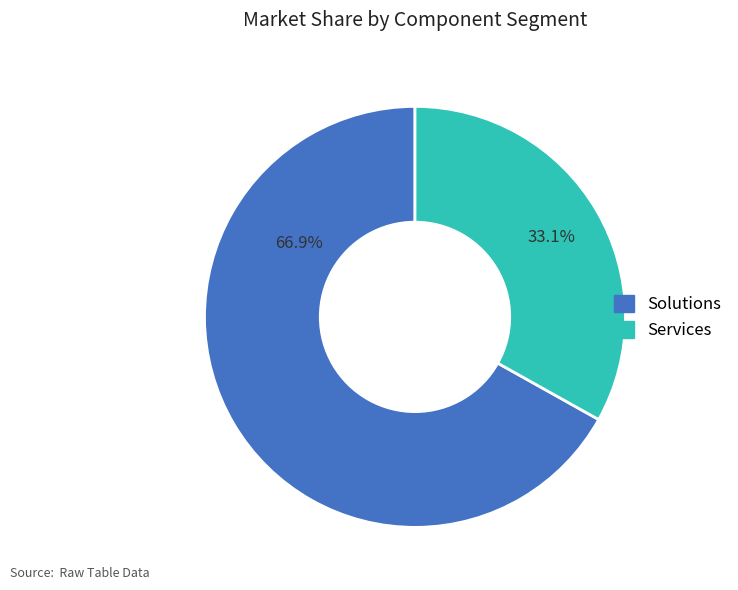

Is there any slice that represents more than half of the pie?

Yes